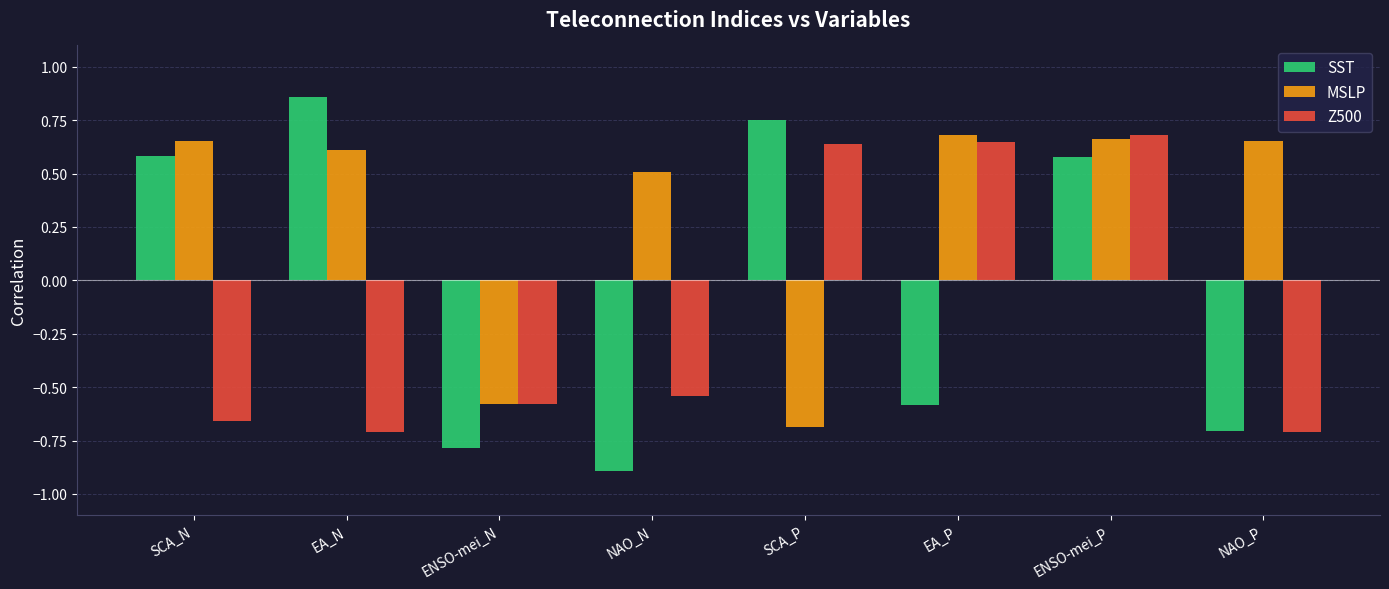

What is the spread (max minus min) of values at NAO_P?

1.4